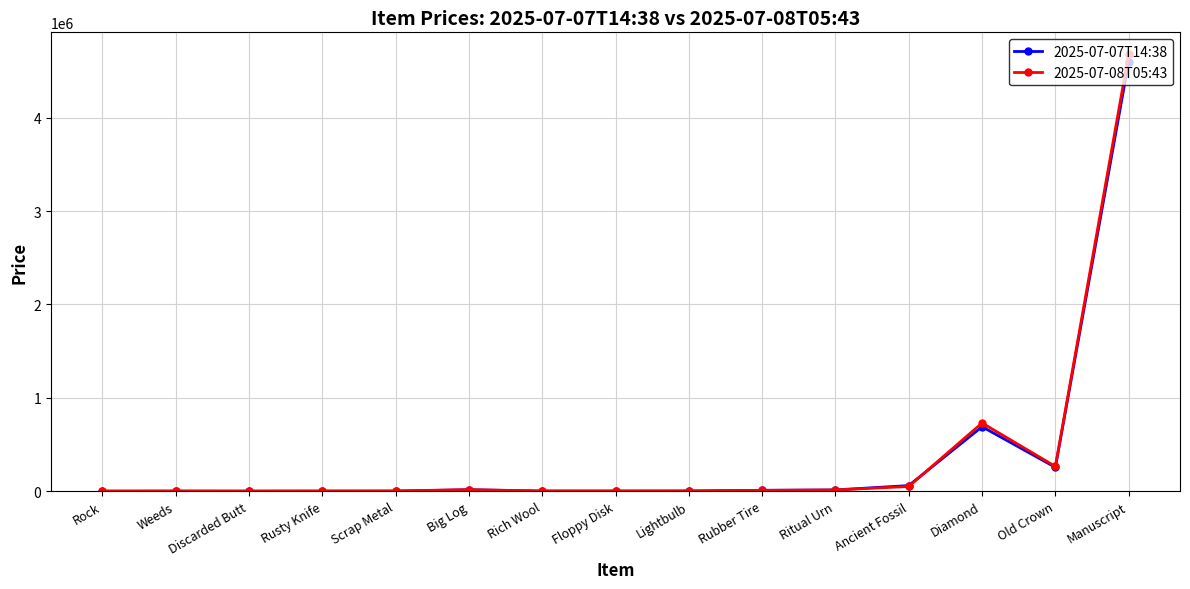

At how many categories does at least one series exceed 3481853?

1